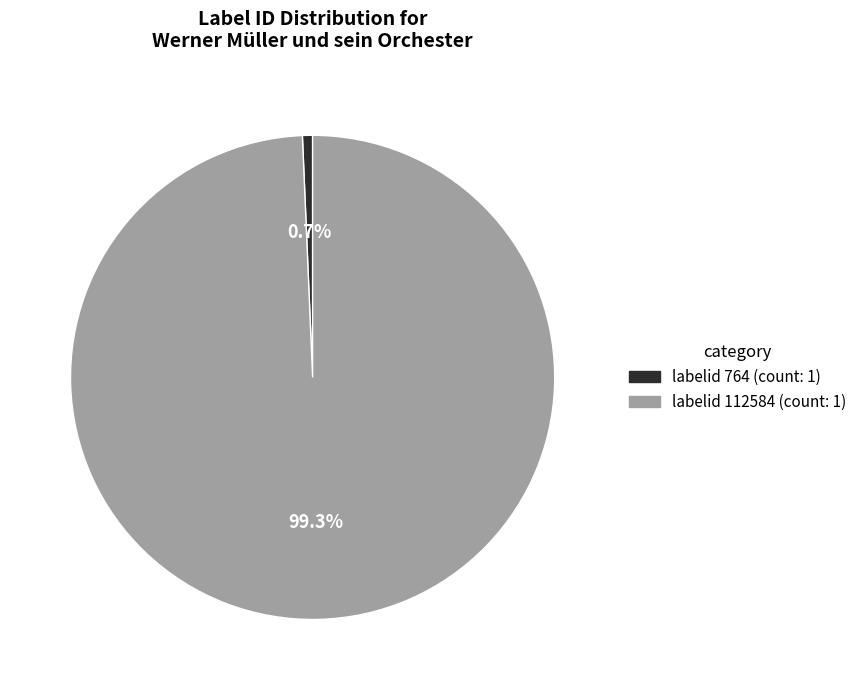

Does any single category account for the majority?

Yes